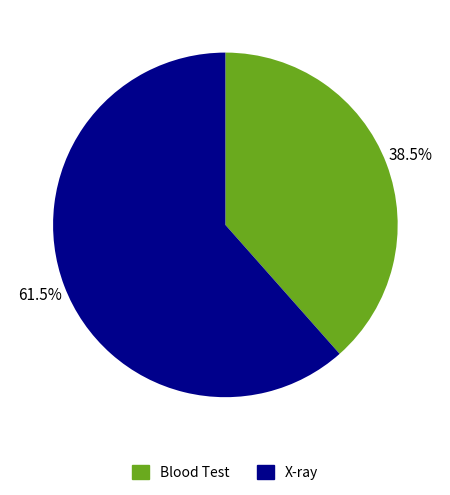

To the nearest percent, what is the difference between the largest and smallest slice percentages?

23%